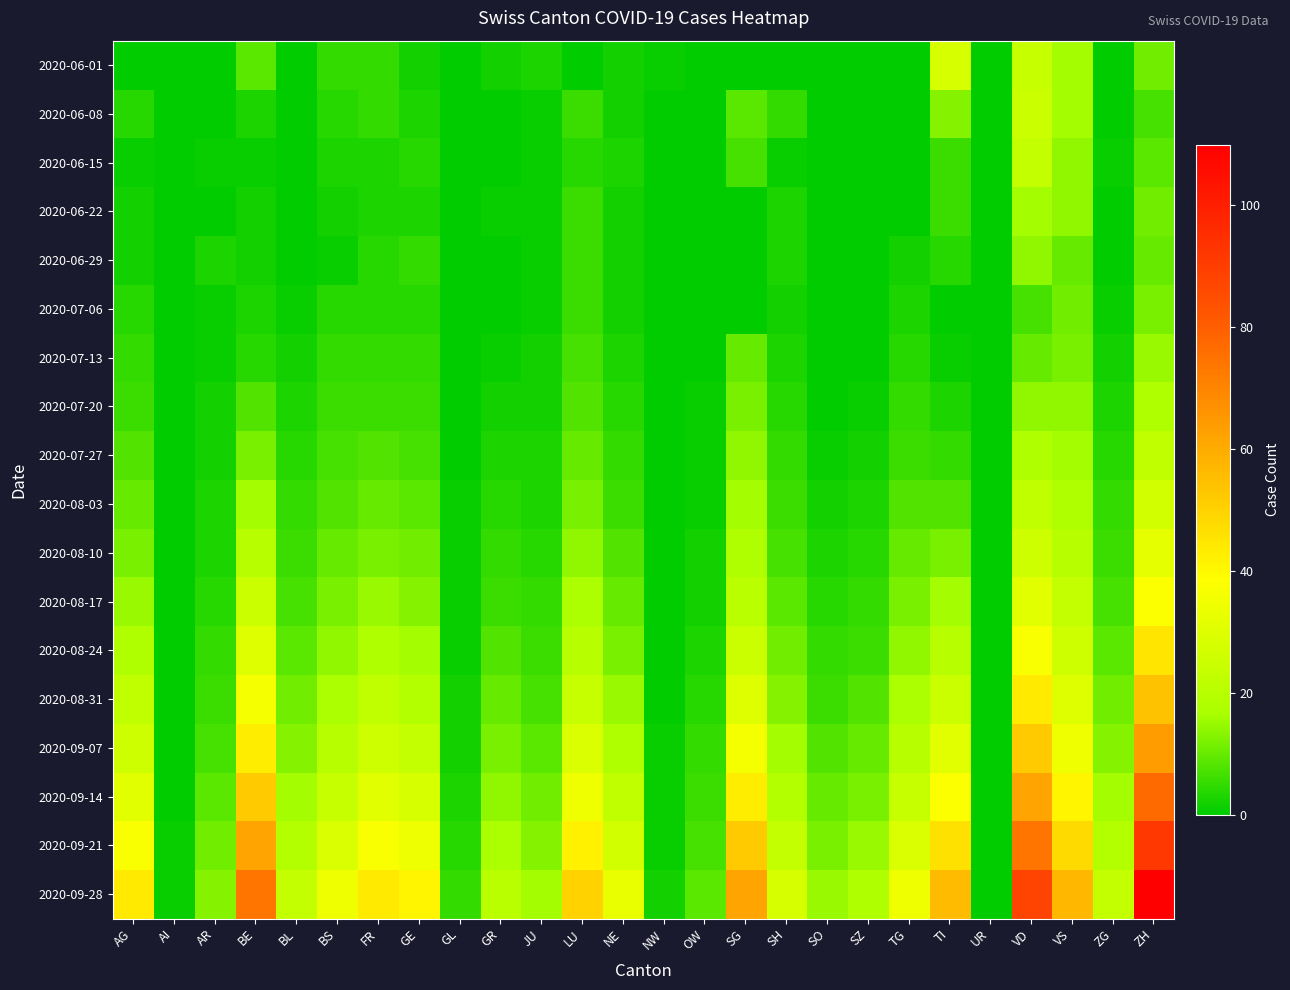

Rank the series at BE from highest to lowest value.

2020-09-28, 2020-09-21, 2020-09-14, 2020-09-07, 2020-08-31, 2020-08-24, 2020-08-17, 2020-08-10, 2020-08-03, 2020-07-27, 2020-06-01, 2020-07-20, 2020-07-13, 2020-06-08, 2020-07-06, 2020-06-22, 2020-06-29, 2020-06-15